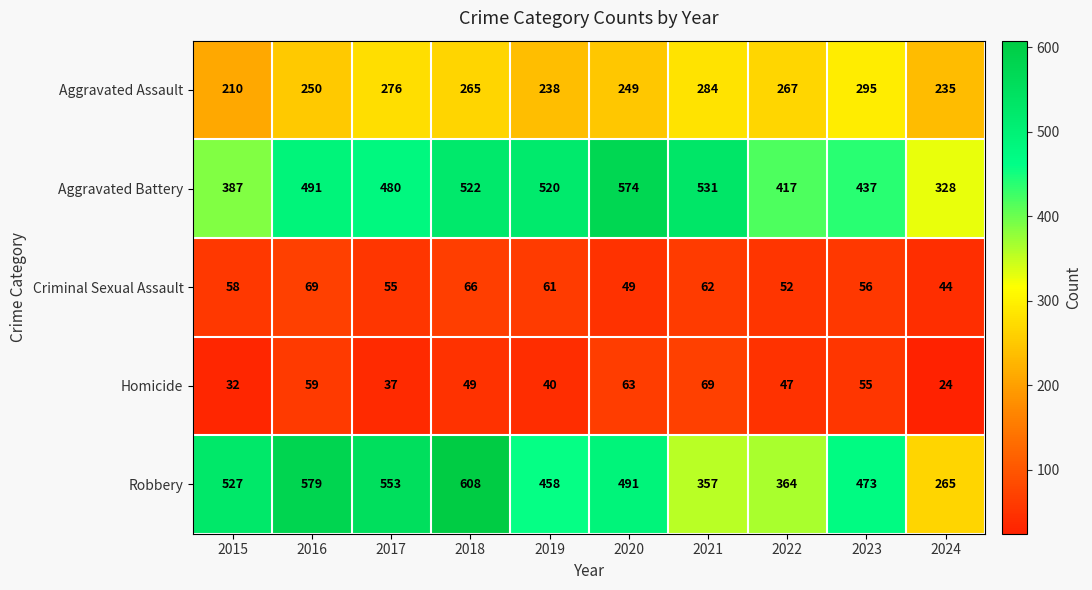

Which series changed the most between 2019 and 2021?

Robbery